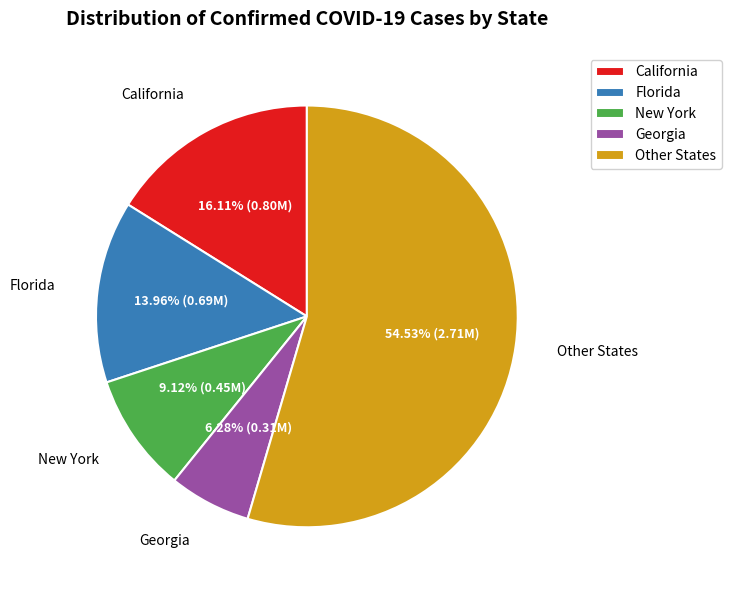

To the nearest percent, what portion does Florida represent?

14%